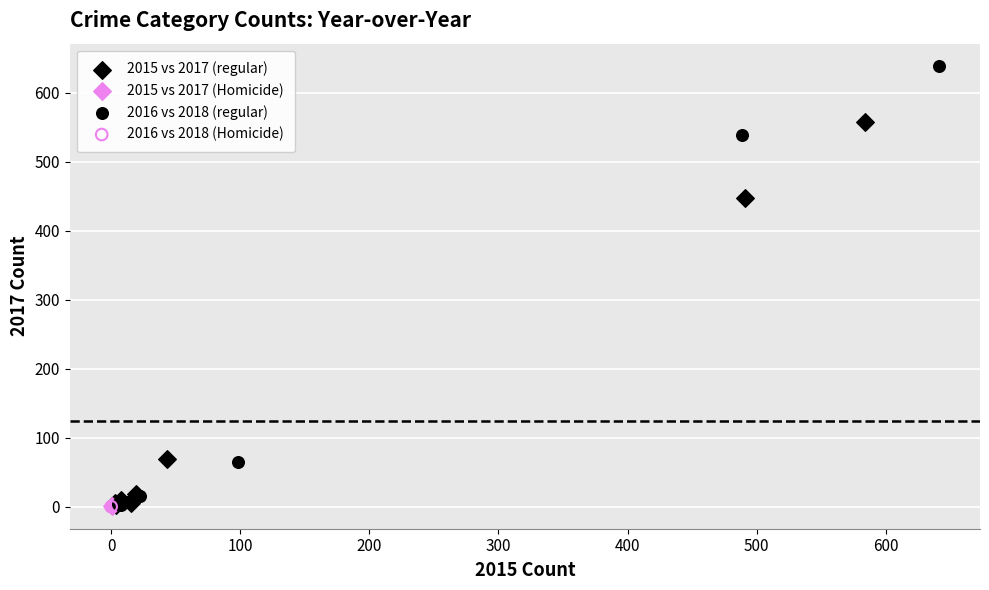

Which series contains the highest Y value?

2016 vs 2018 (regular)